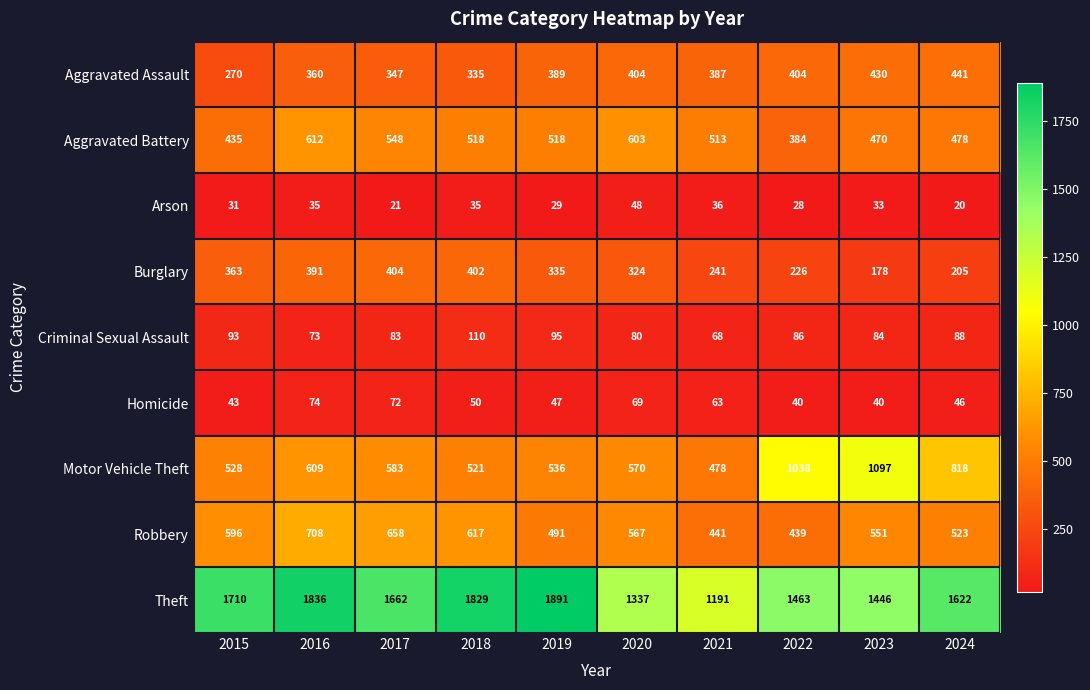

How many categories are shown in the chart?

10